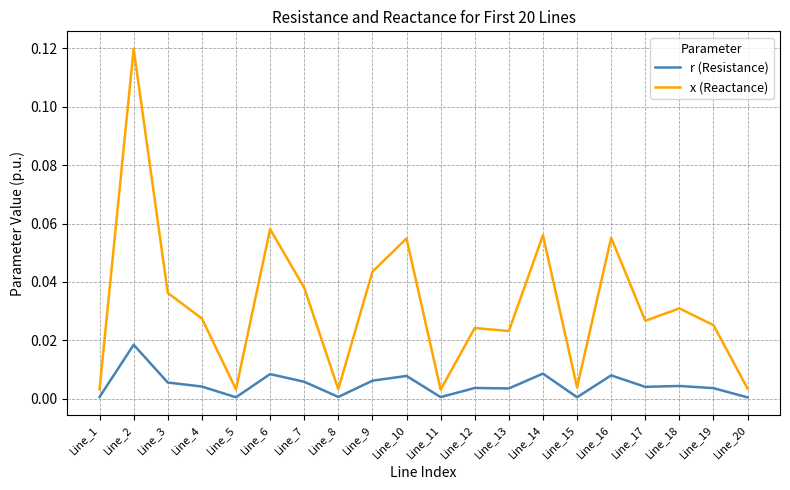

Rank the series by their average value, from highest to lowest.

x (Reactance), r (Resistance)